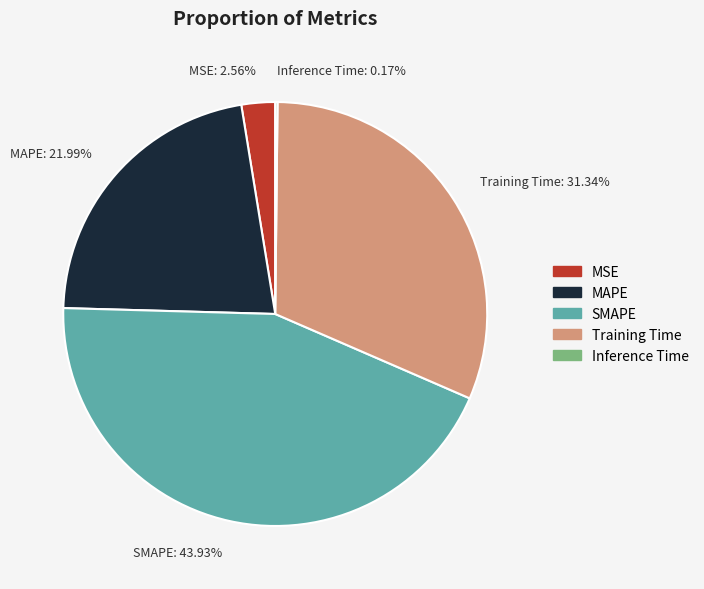

To the nearest percent, what percentage of the pie is MAPE?

22%